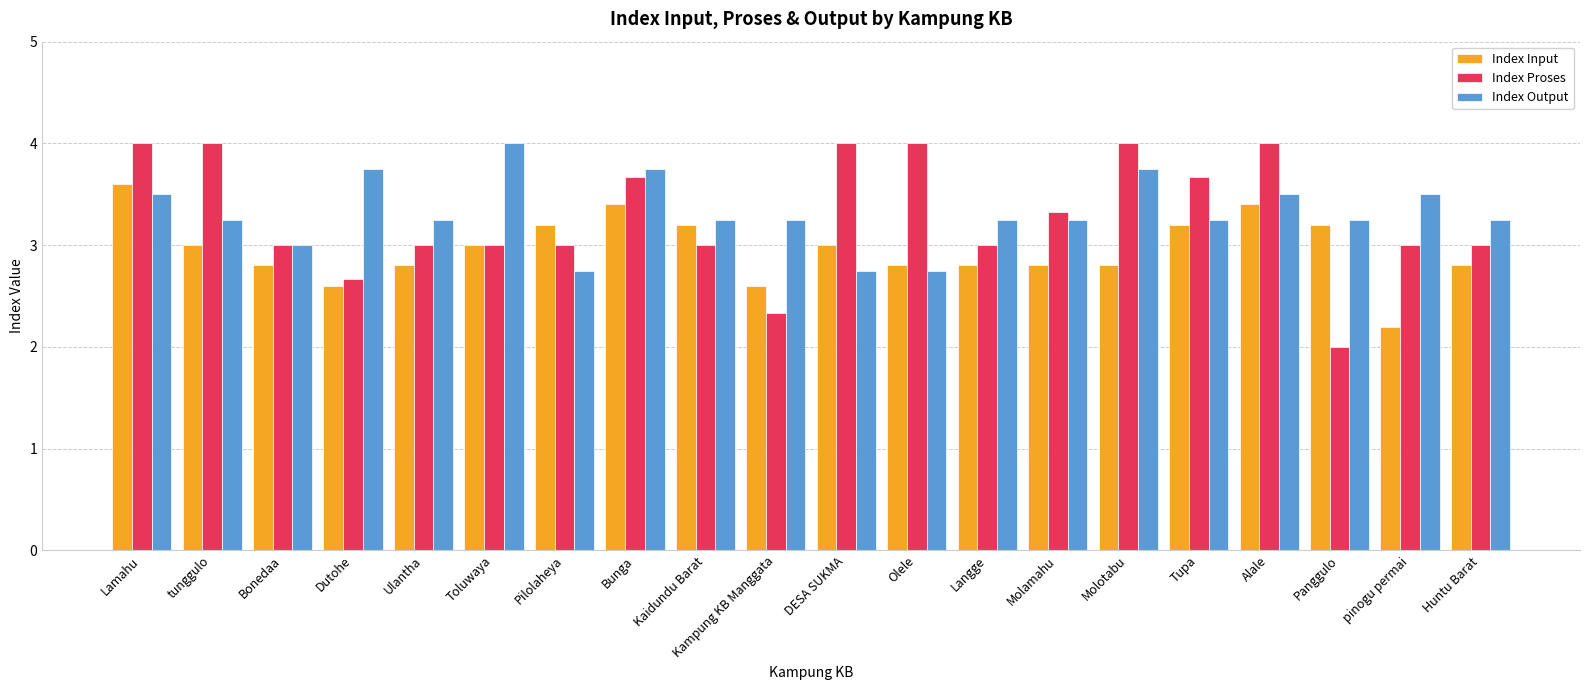

What are all the series names shown in the legend?

Index Input, Index Proses, Index Output